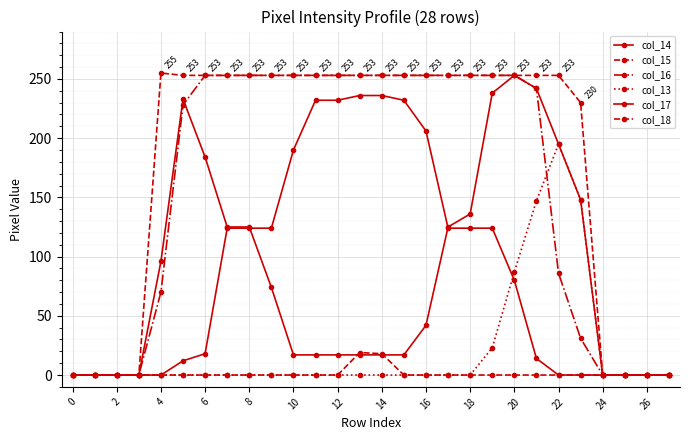

Count the number of categories in the chart.

28